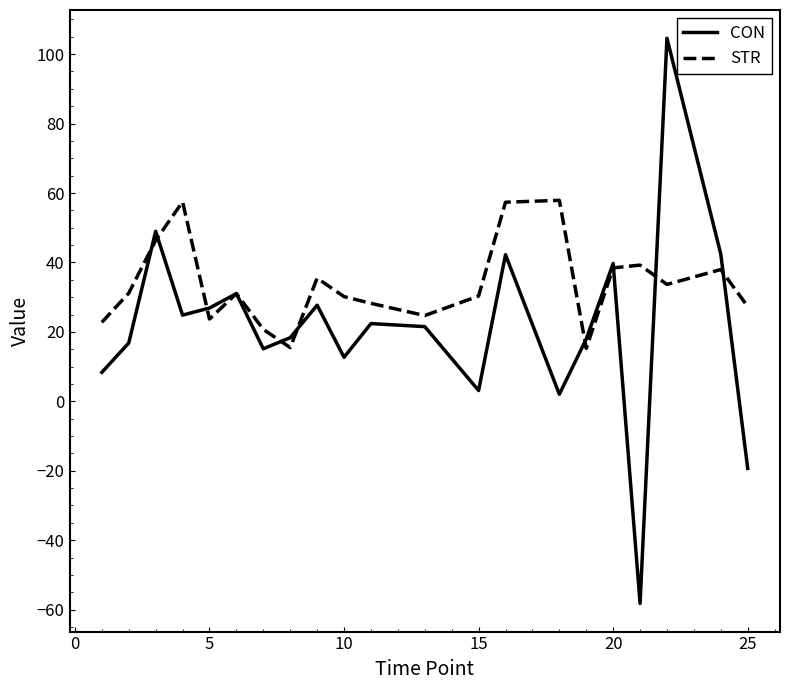

Which series has the widest spread of values?

CON